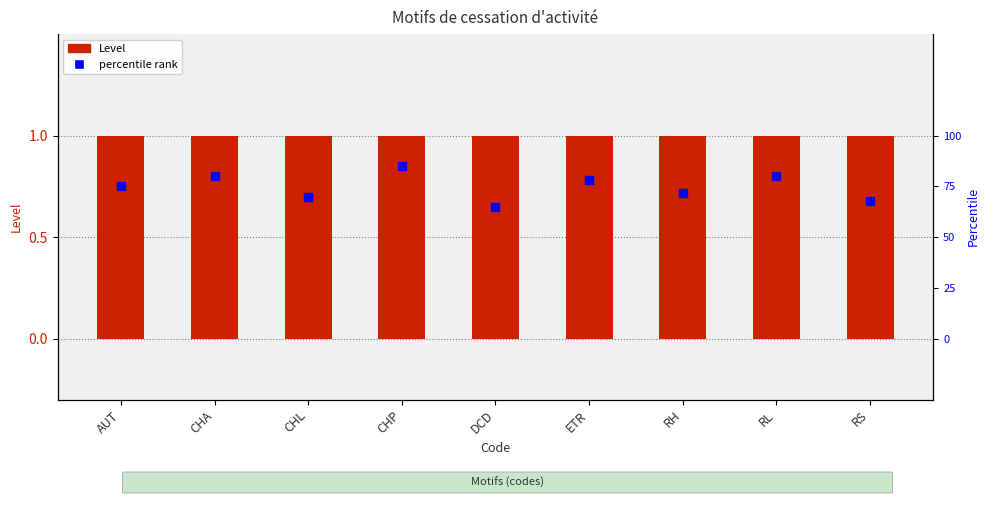

Which series contains the highest Y value?

percentile rank